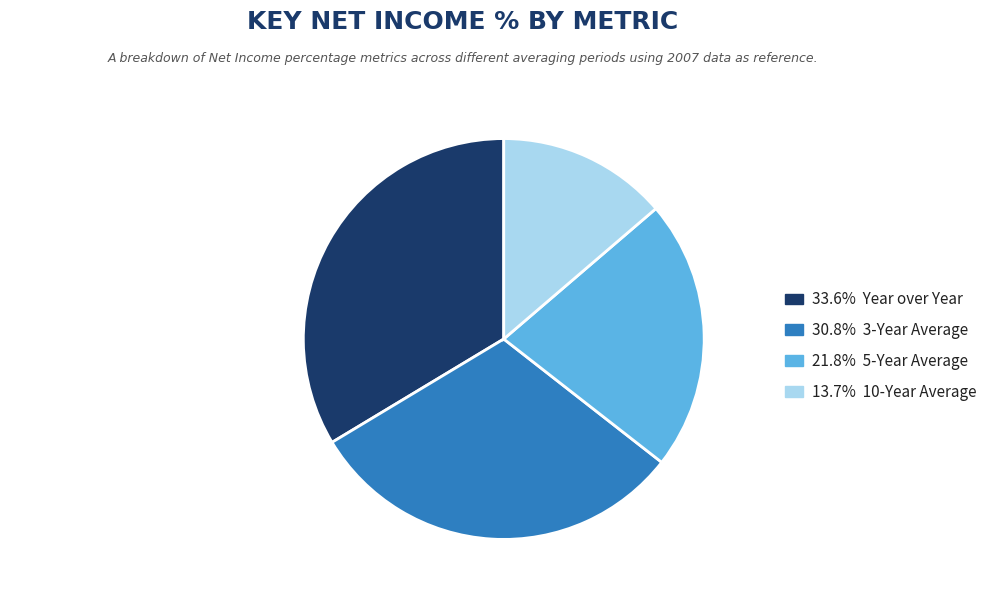

Count the number of slices in the pie.

4